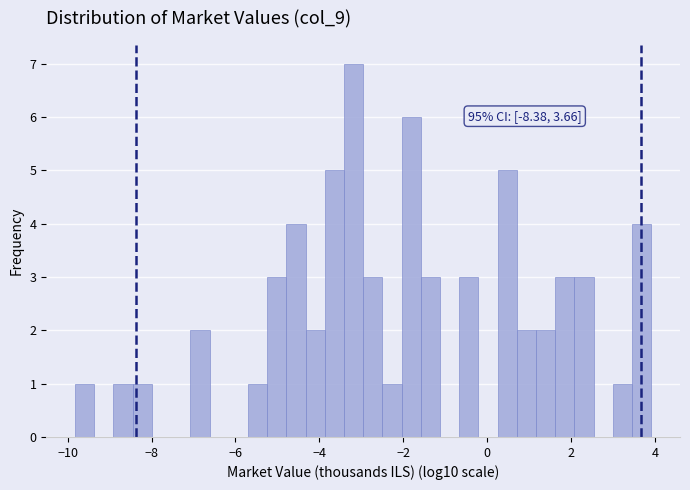

Around what value on the x-axis is the tallest bar? Give the approximate position of its centre, as read against the axis.

-3.2